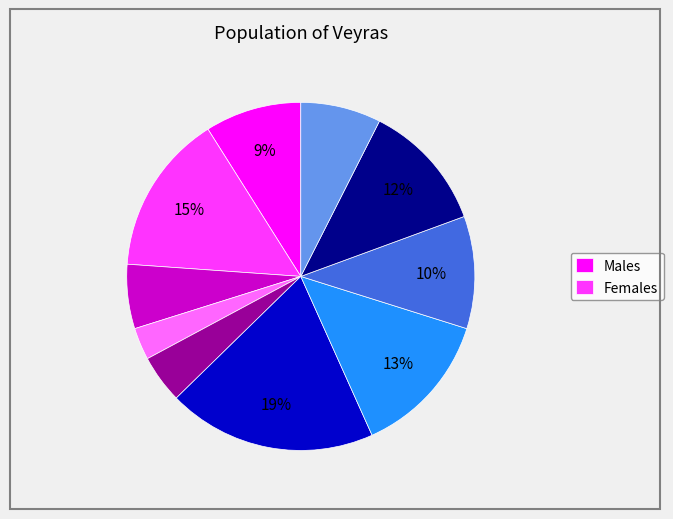

To the nearest percent, what is the difference between the largest and smallest slice percentages?

16%